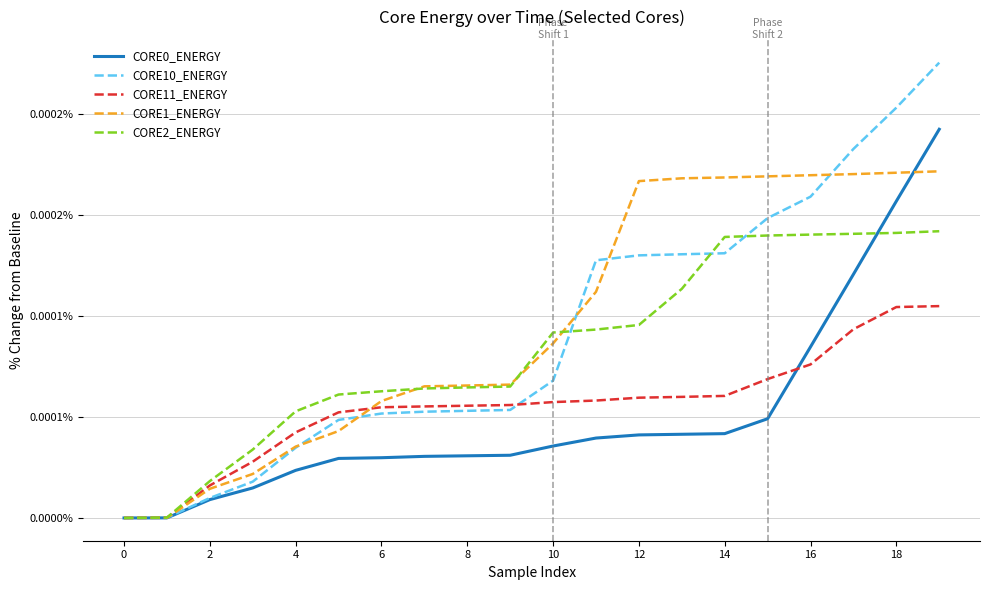

Which series has the largest range (max minus min)?

CORE10_ENERGY